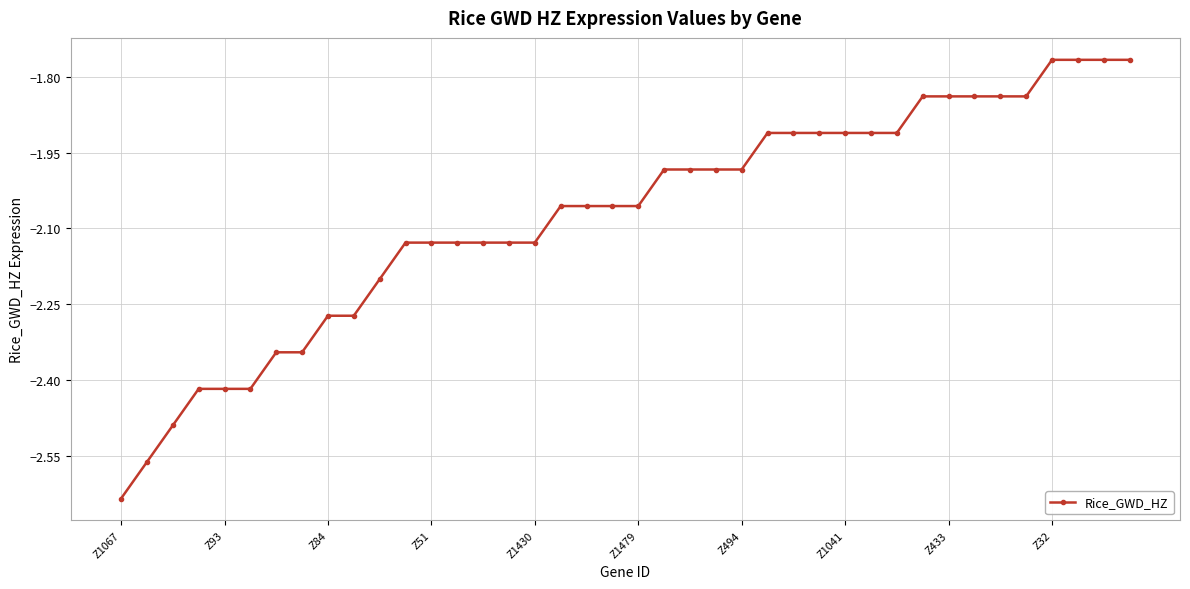

What is the sum of all values?

-83.0